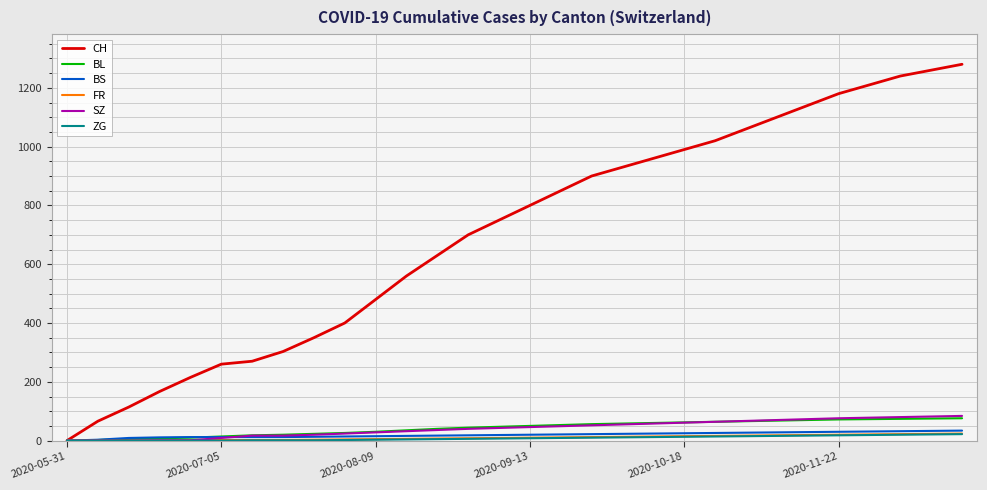

What is the greatest value displayed?

1280